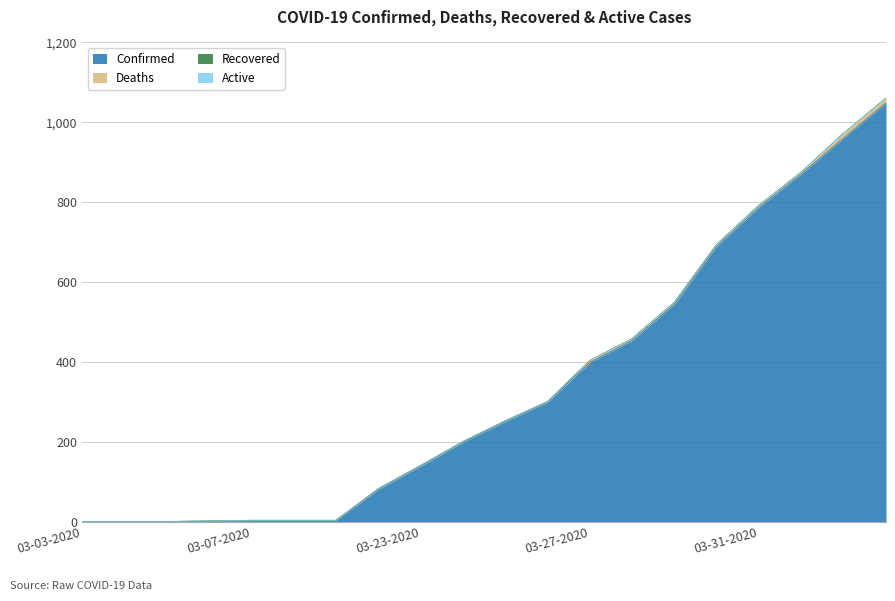

Reading left to right, transcribe all the data shown in this chart.

Confirmed: 03-03-2020=1	03-04-2020=1	03-05-2020=1	03-06-2020=2	03-07-2020=3	03-08-2020=3	03-09-2020=3	03-22-2020=81	03-23-2020=139	03-24-2020=199	03-25-2020=251	03-26-2020=299	03-27-2020=399	03-28-2020=454	03-29-2020=545	03-30-2020=690	03-31-2020=788	04-01-2020=871	04-02-2020=961	04-03-2020=1049
Deaths: 03-03-2020=0	03-04-2020=0	03-05-2020=0	03-06-2020=0	03-07-2020=0	03-08-2020=0	03-09-2020=0	03-22-2020=2	03-23-2020=2	03-24-2020=2	03-25-2020=2	03-26-2020=2	03-27-2020=5	03-28-2020=5	03-29-2020=5	03-30-2020=5	03-31-2020=5	04-01-2020=5	04-02-2020=12	04-03-2020=12
Recovered: 03-03-2020=0	03-04-2020=0	03-05-2020=0	03-06-2020=0	03-07-2020=1	03-08-2020=1	03-09-2020=1	03-22-2020=0	03-23-2020=0	03-24-2020=0	03-25-2020=0	03-26-2020=0	03-27-2020=0	03-28-2020=0	03-29-2020=0	03-30-2020=0	03-31-2020=0	04-01-2020=0	04-02-2020=0	04-03-2020=0
Active: 03-03-2020=0	03-04-2020=0	03-05-2020=0	03-06-2020=0	03-07-2020=0	03-08-2020=0	03-09-2020=0	03-22-2020=0	03-23-2020=0	03-24-2020=0	03-25-2020=0	03-26-2020=0	03-27-2020=0	03-28-2020=0	03-29-2020=0	03-30-2020=0	03-31-2020=0	04-01-2020=0	04-02-2020=0	04-03-2020=0